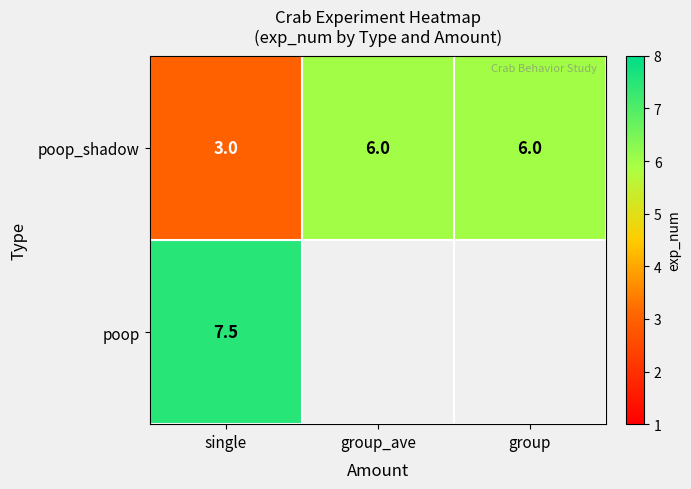

The poop_shadow series shows 6.0 at group_ave. True or false?

True